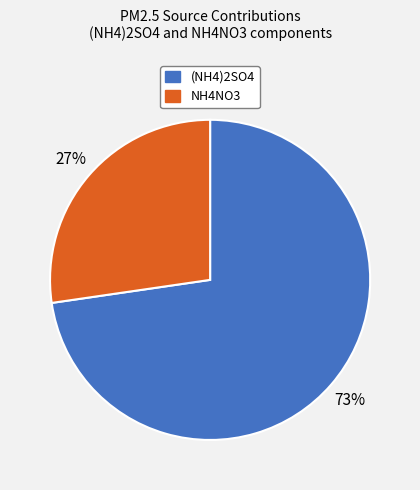

Combined, do NH4NO3 and (NH4)2SO4 account for over 50%?

Yes